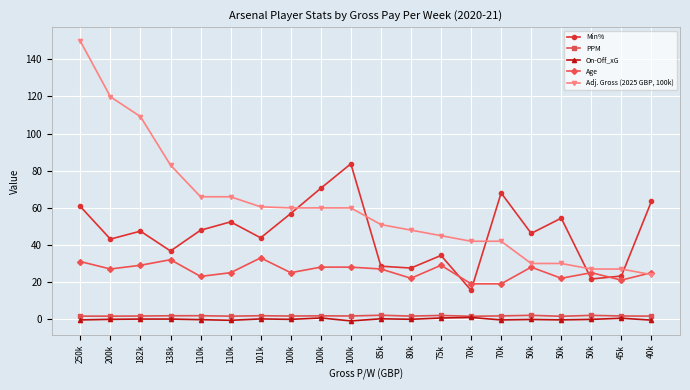

The Min% series shows 55.4 at 75k. True or false?

False